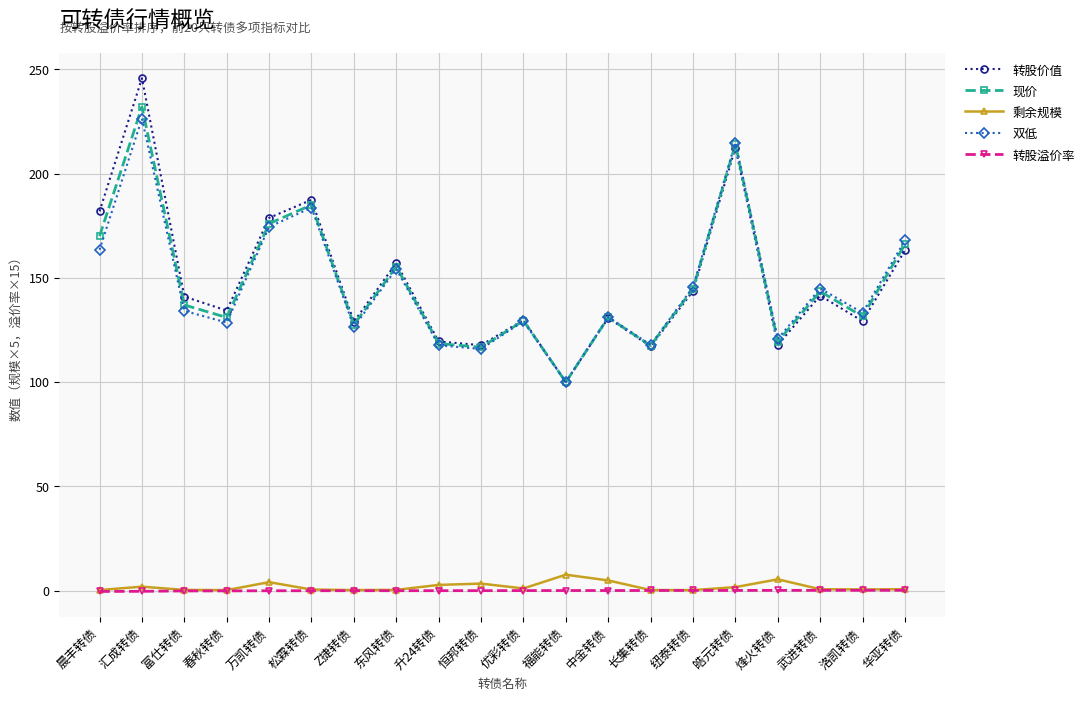

The 转股溢价率 series shows -0.4 at 汇成转债. True or false?

True